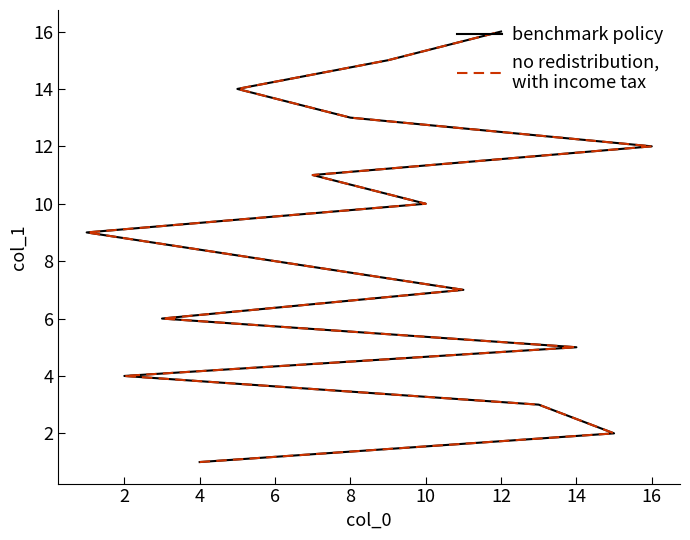

The no redistribution,
with income tax series shows 21 at 12. True or false?

False